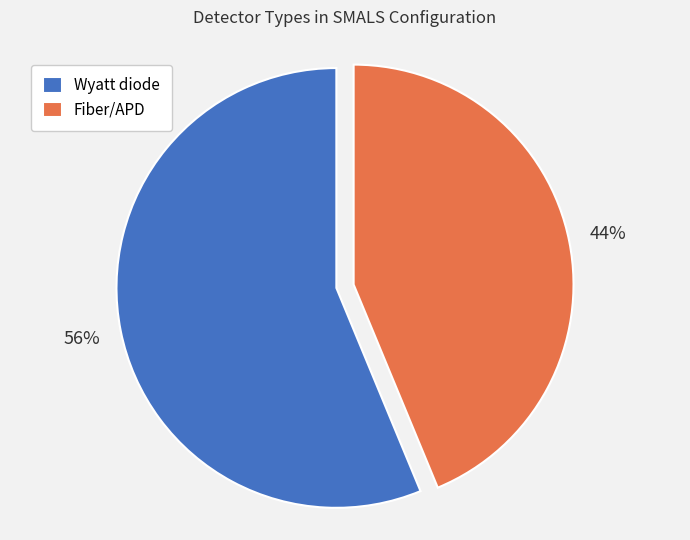

Which slice represents more than half of the pie?

Wyatt diode